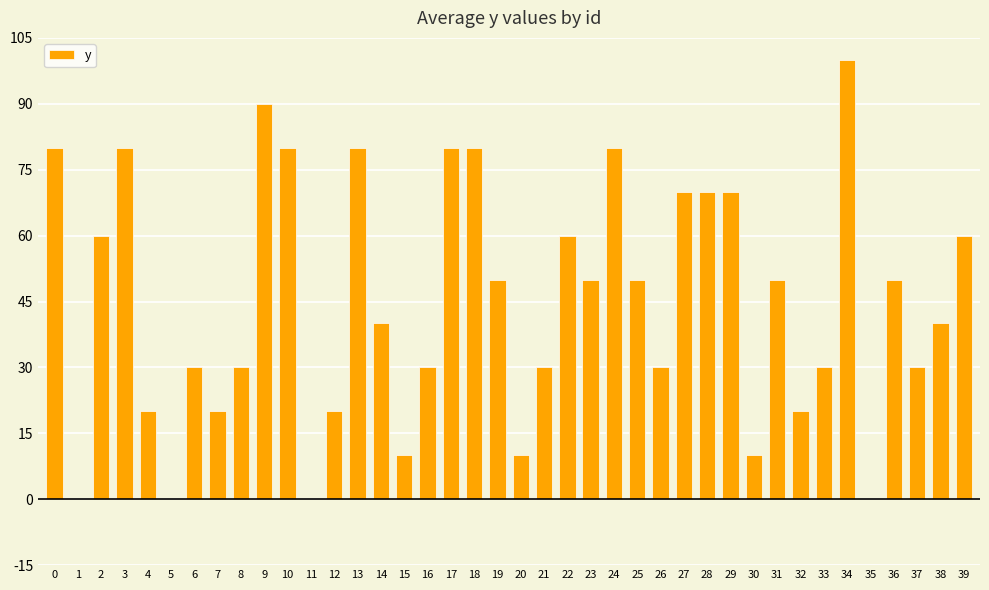

What is the average value?

45